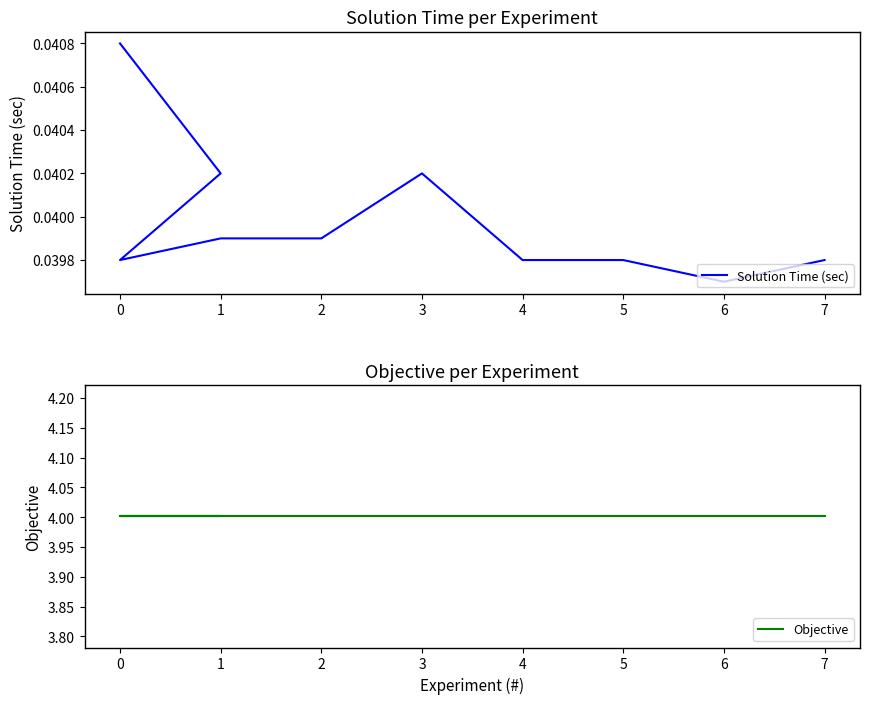

What is the highest value of the Objective series?

4.0